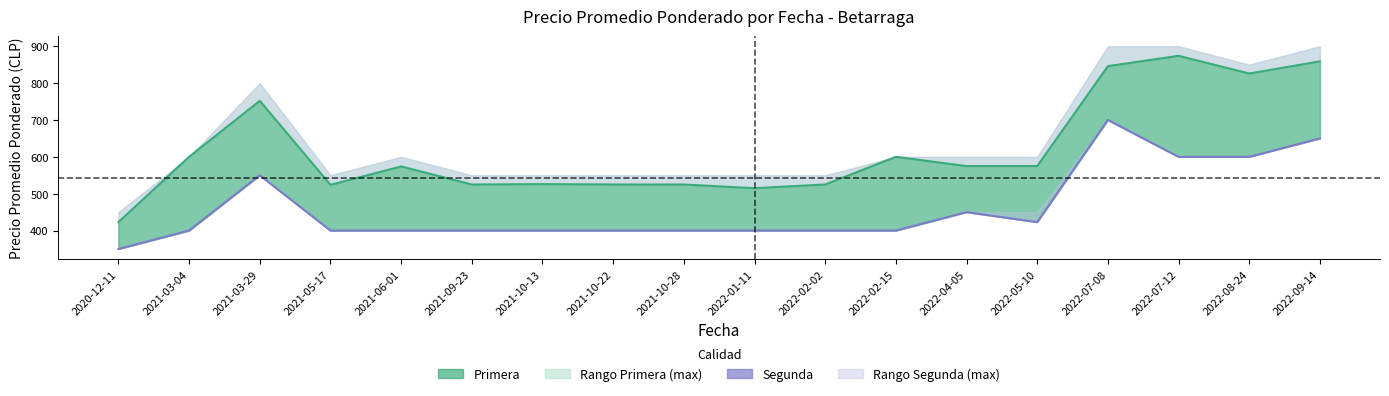

At 2022-04-05, list the series in order from largest to smallest.

Primera (Precio Promedio), Segunda (Precio Promedio)